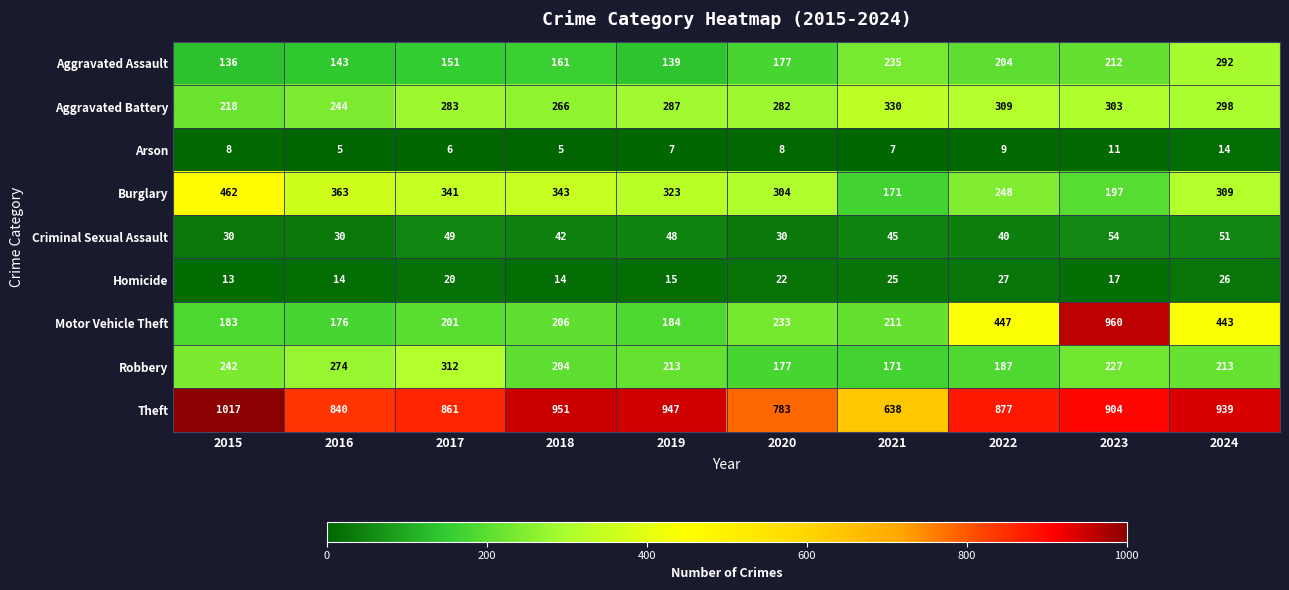

Rank the series by their maximum value, from lowest to highest.

Arson, Homicide, Criminal Sexual Assault, Aggravated Assault, Robbery, Aggravated Battery, Burglary, Motor Vehicle Theft, Theft